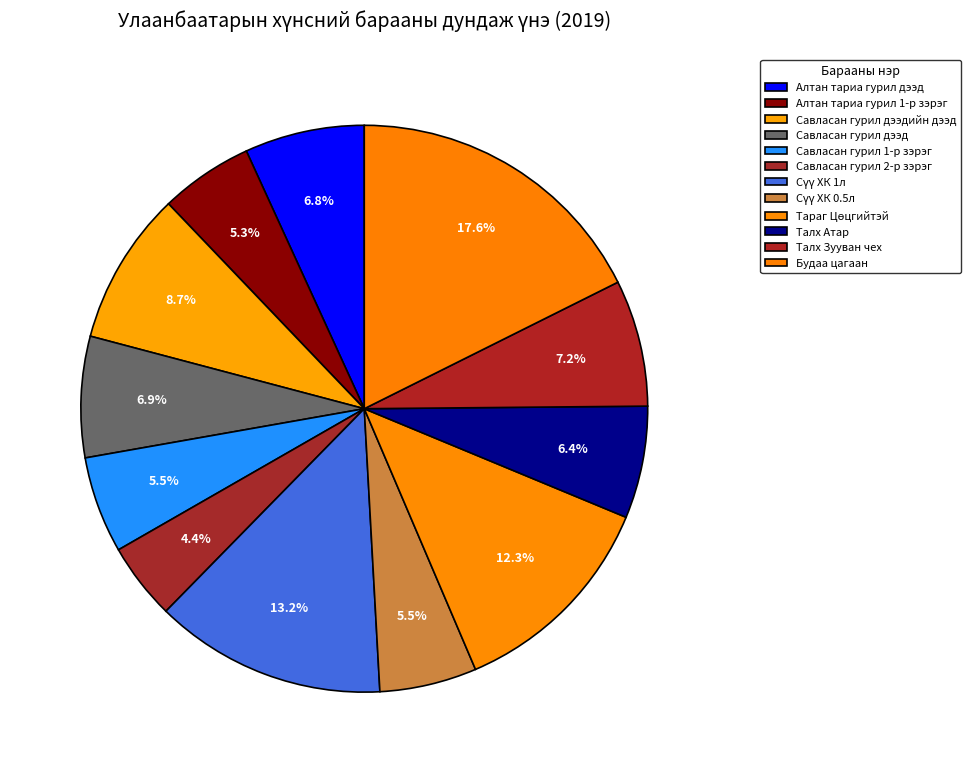

True or false: Савласан гурил дээд accounts for 7% of the total.

True